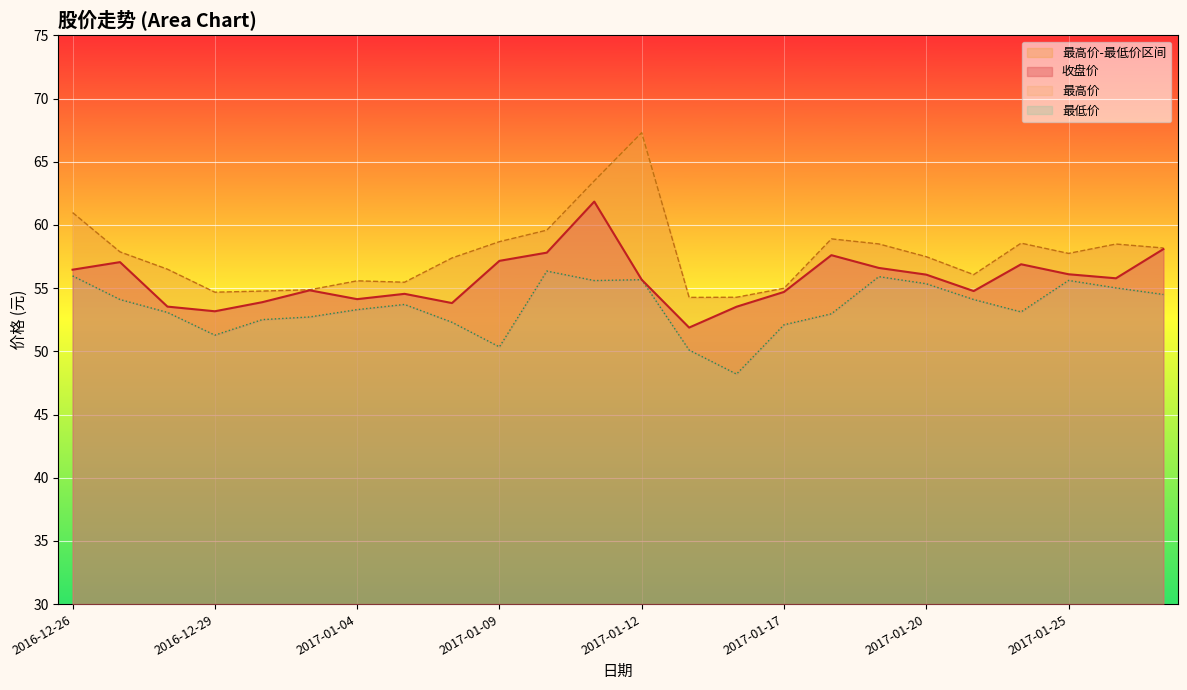

Reading right to left, transcribe all the data shown in this chart.

收盘价: 2017-02-03=58.1	2017-01-26=55.8	2017-01-25=56.1	2017-01-24=56.9	2017-01-23=54.8	2017-01-20=56.1	2017-01-19=56.6	2017-01-18=57.6	2017-01-17=54.7	2017-01-16=53.5	2017-01-13=51.9	2017-01-12=55.7	2017-01-11=61.9	2017-01-10=57.8	2017-01-09=57.2	2017-01-06=53.8	2017-01-05=54.5	2017-01-04=54.1	2017-01-03=54.8	2016-12-30=53.9	2016-12-29=53.2	2016-12-28=53.5	2016-12-27=57.1	2016-12-26=56.5
最高价: 2017-02-03=58.2	2017-01-26=58.5	2017-01-25=57.8	2017-01-24=58.6	2017-01-23=56.1	2017-01-20=57.5	2017-01-19=58.5	2017-01-18=58.9	2017-01-17=55.0	2017-01-16=54.3	2017-01-13=54.3	2017-01-12=67.3	2017-01-11=63.5	2017-01-10=59.6	2017-01-09=58.7	2017-01-06=57.4	2017-01-05=55.5	2017-01-04=55.6	2017-01-03=54.9	2016-12-30=54.8	2016-12-29=54.7	2016-12-28=56.5	2016-12-27=57.9	2016-12-26=61.0
最低价: 2017-02-03=54.5	2017-01-26=55.0	2017-01-25=55.6	2017-01-24=53.1	2017-01-23=54.1	2017-01-20=55.4	2017-01-19=55.9	2017-01-18=53.0	2017-01-17=52.1	2017-01-16=48.2	2017-01-13=50.1	2017-01-12=55.7	2017-01-11=55.6	2017-01-10=56.4	2017-01-09=50.4	2017-01-06=52.3	2017-01-05=53.7	2017-01-04=53.3	2017-01-03=52.7	2016-12-30=52.5	2016-12-29=51.3	2016-12-28=53.1	2016-12-27=54.1	2016-12-26=56.0